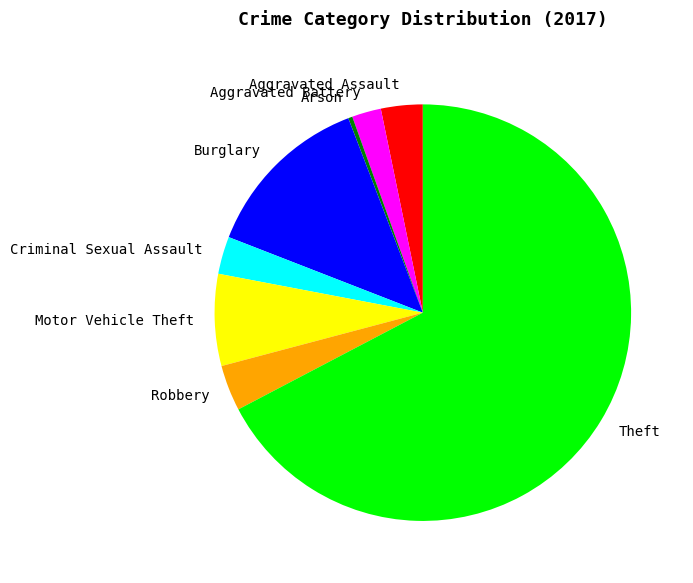

True or false: Arson accounts for 0% of the total.

True